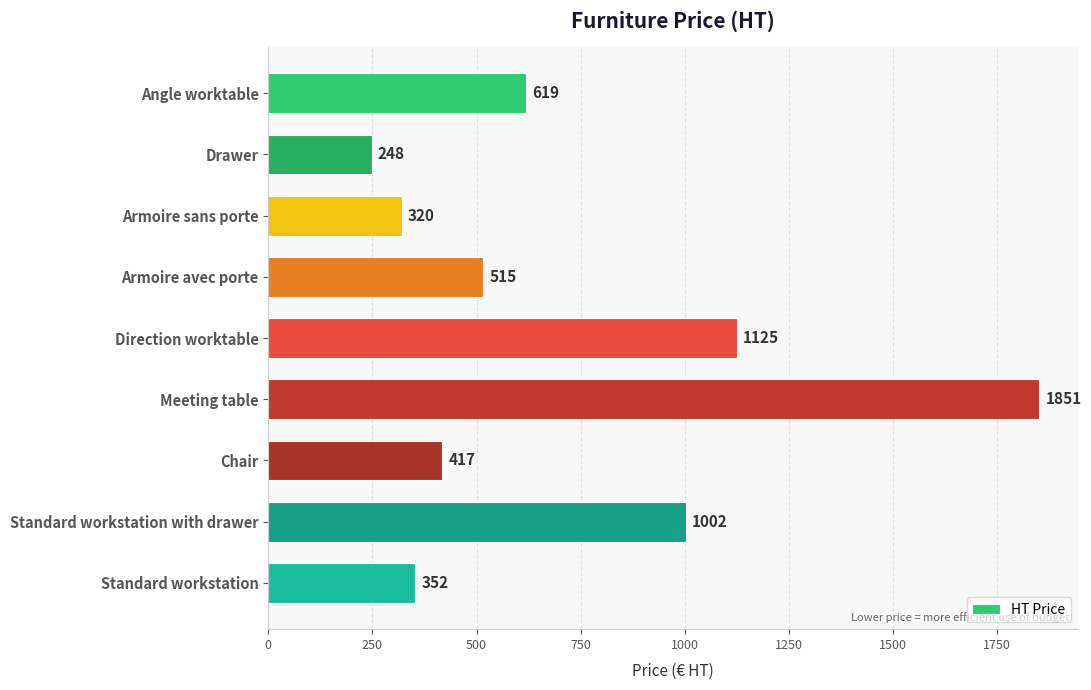

The value at Standard workstation is 129.4. True or false?

False